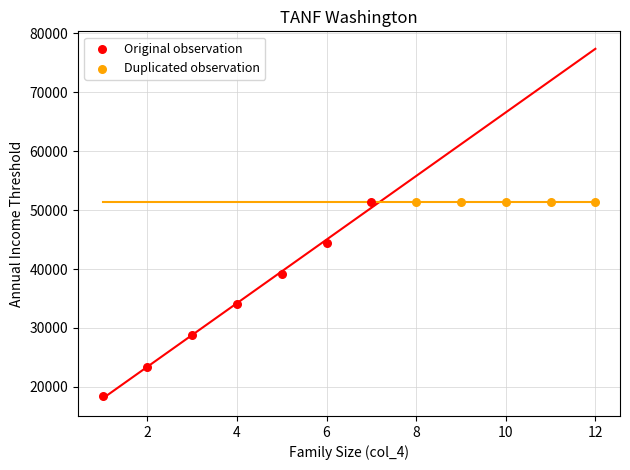

Which series reaches the minimum Y coordinate?

Original observation